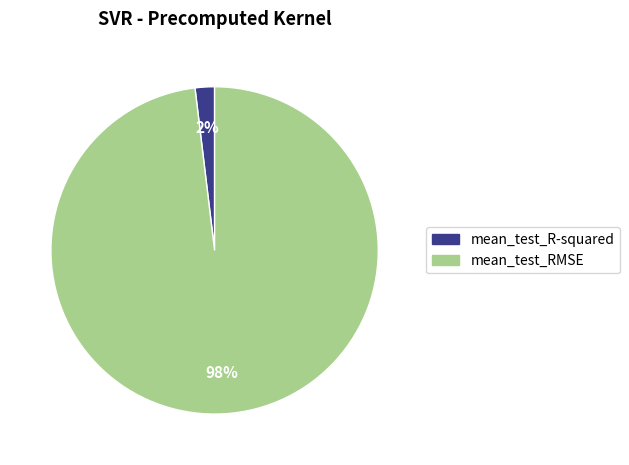

Which has a higher value, mean_test_RMSE or mean_test_R-squared?

mean_test_RMSE